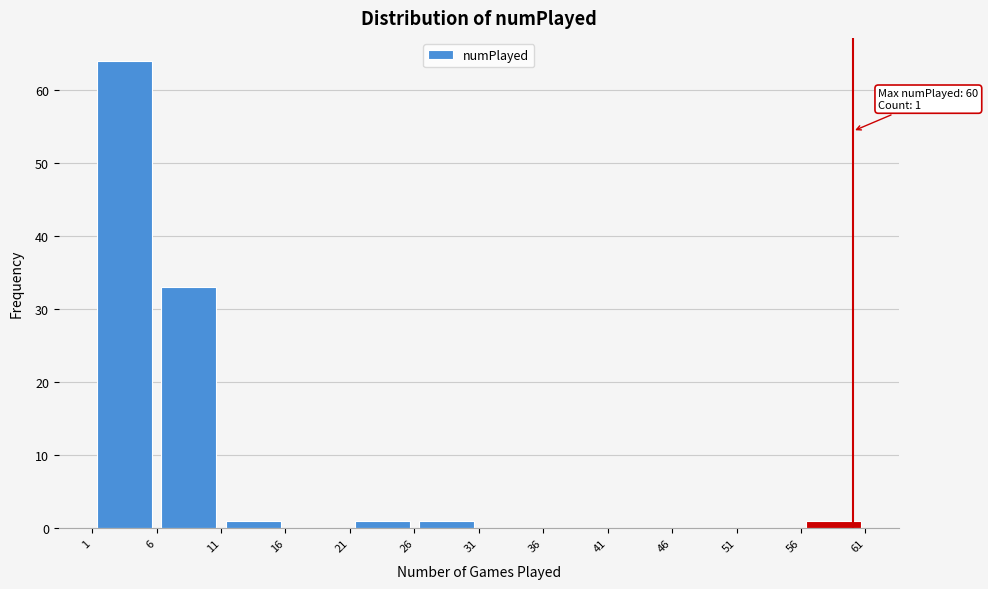

Over which range of the x-axis is the bar tallest?

1 to 6